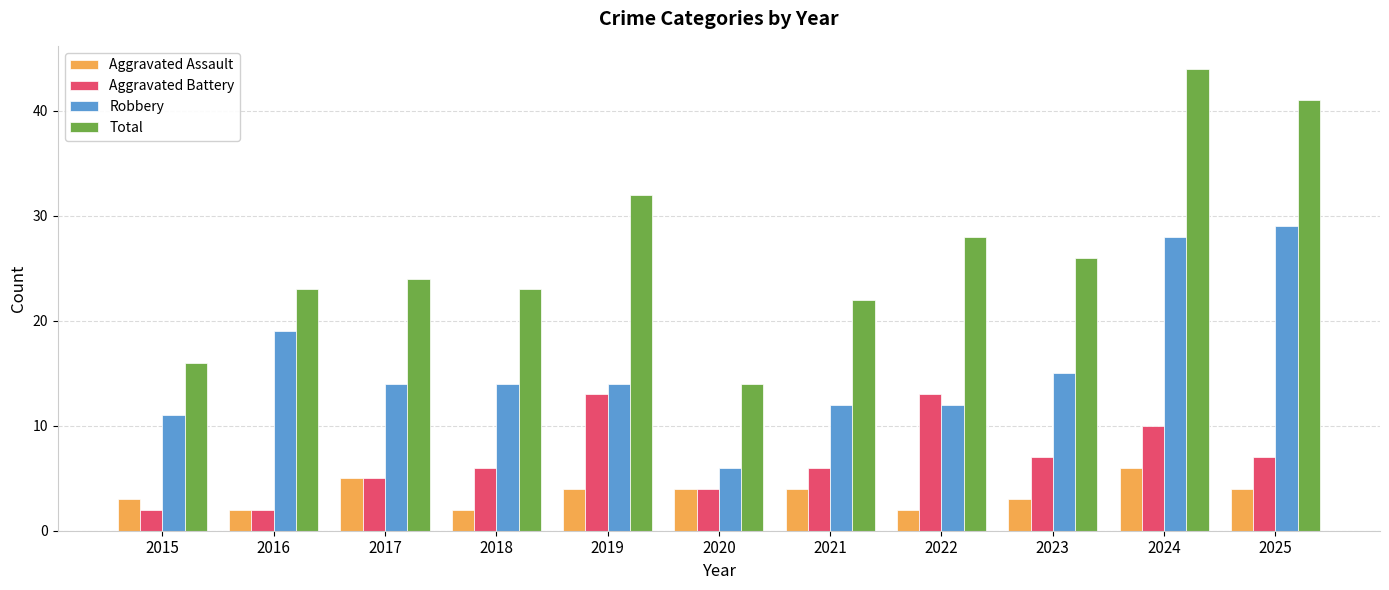

Which series has the largest range (max minus min)?

Total